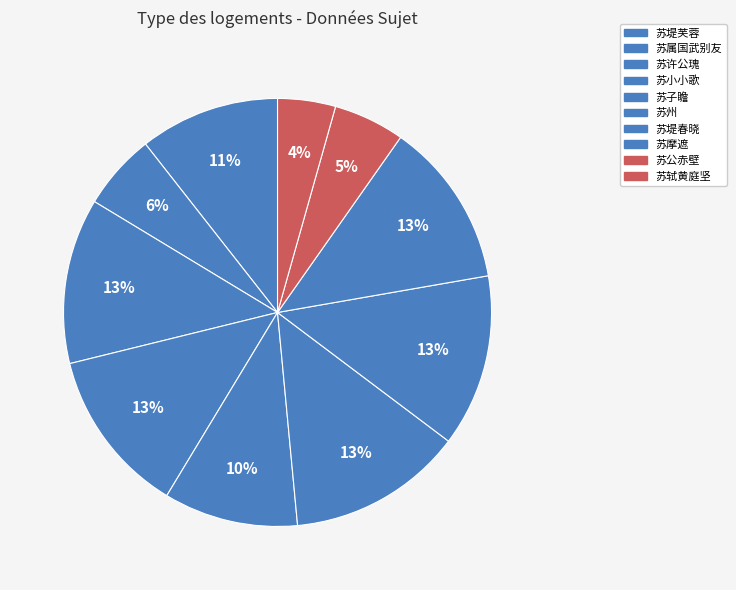

Rank the categories by value from highest to lowest.

和韩君美二绝句 其二 苏州, 西湖十咏 其二 苏堤春晓, 五君咏五首 其二 苏许公瑰, 杂曲歌辞 其二 苏摩遮, 杂歌谣辞 其二 苏小小歌, 菩萨蛮 其二 苏堤芙蓉, 中秋佳月独游垂虹亭有怀胡完夫苏子瞻钱安道 其二 苏子瞻, 拟古七十首 其二 苏属国武别友, 题李文则画四首 其二 苏公赤壁, 往昔四续六首 其二 苏轼黄庭坚